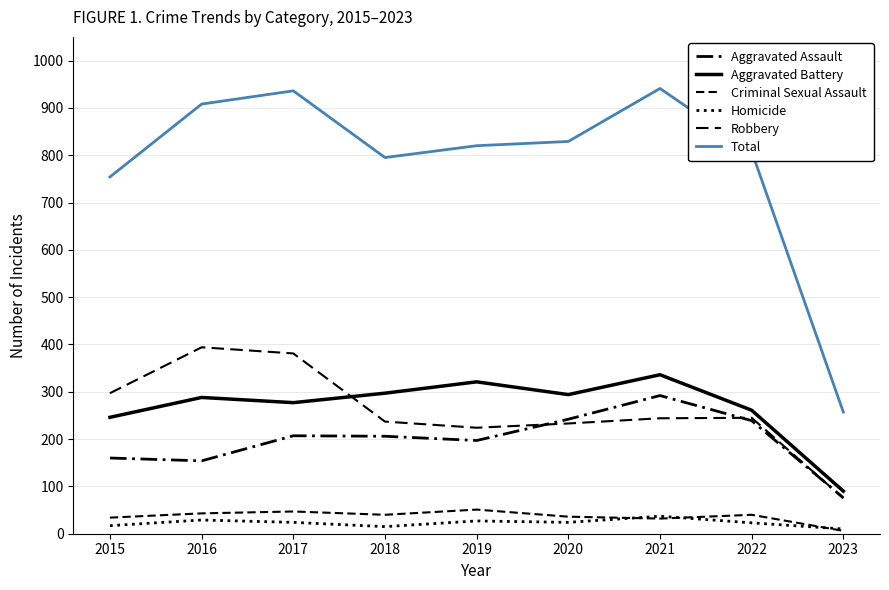

How many lines are shown in the chart?

6